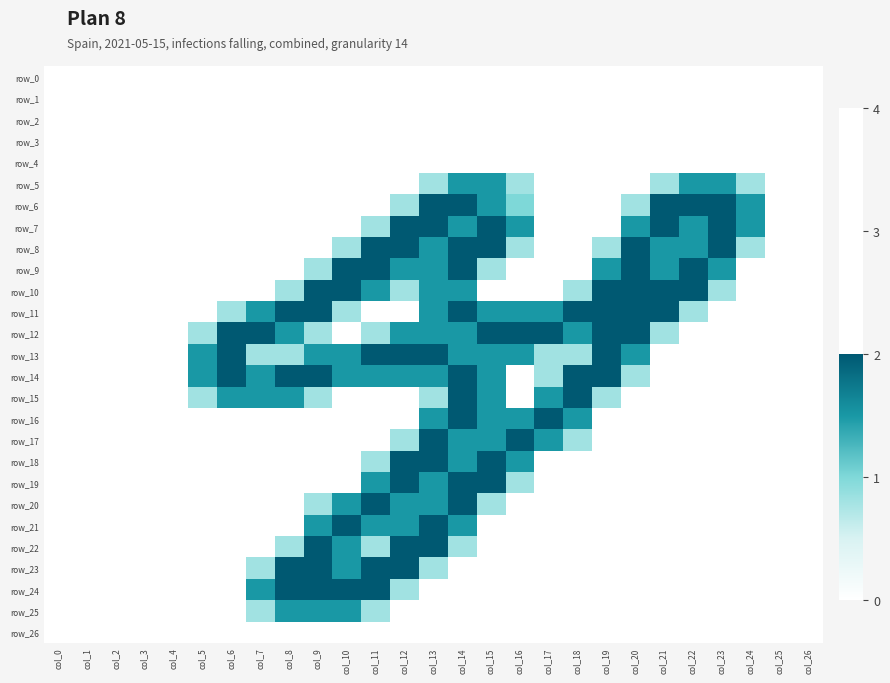

What is the difference between the second highest and second lowest values in the row_24 series?

2.0